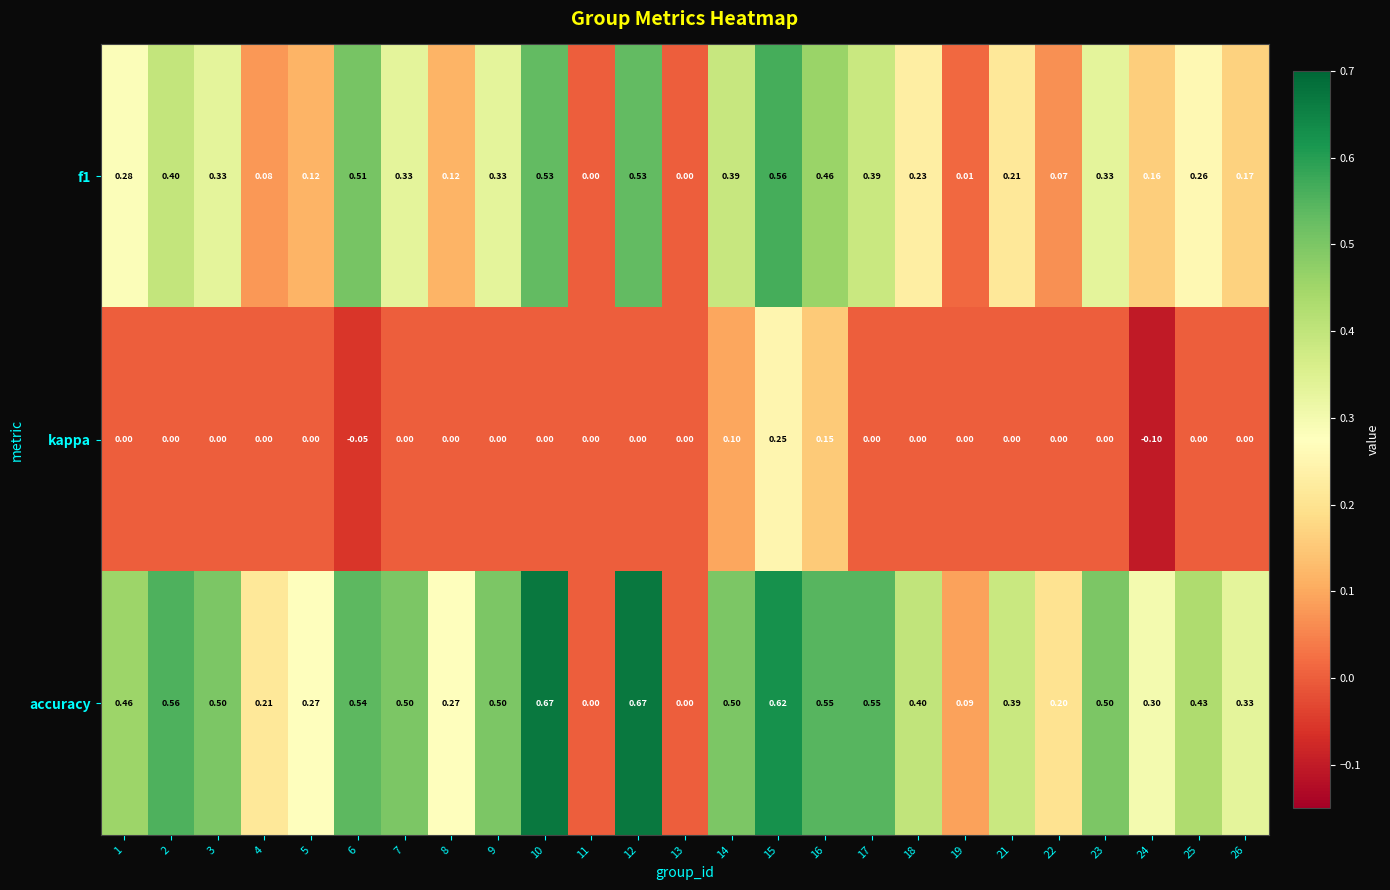

List the series in order of their peak value, highest first.

accuracy, f1, kappa